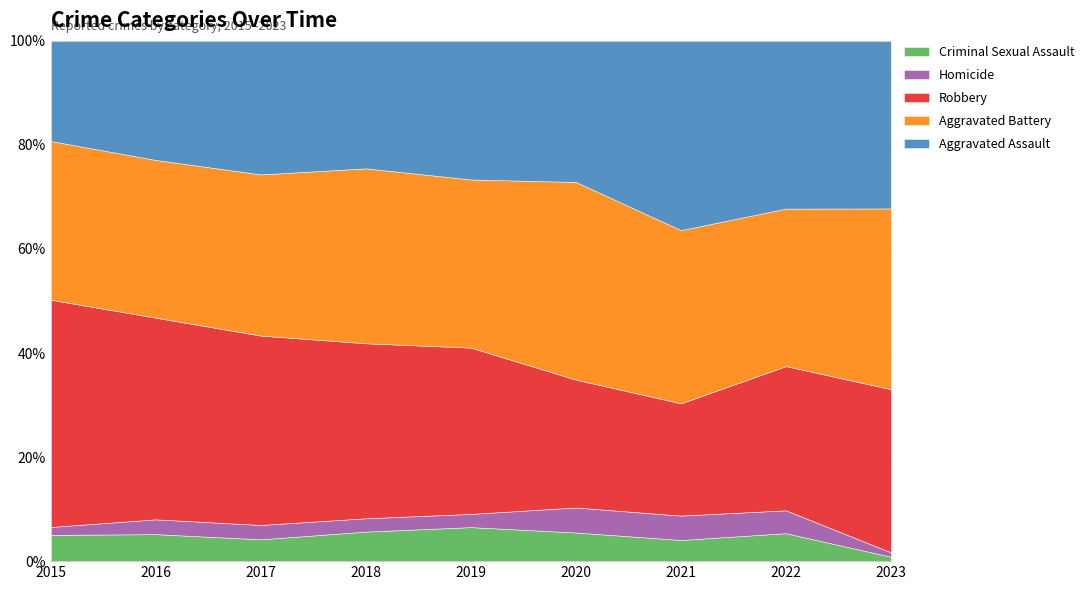

At which label does Robbery first exceed 264?

2015